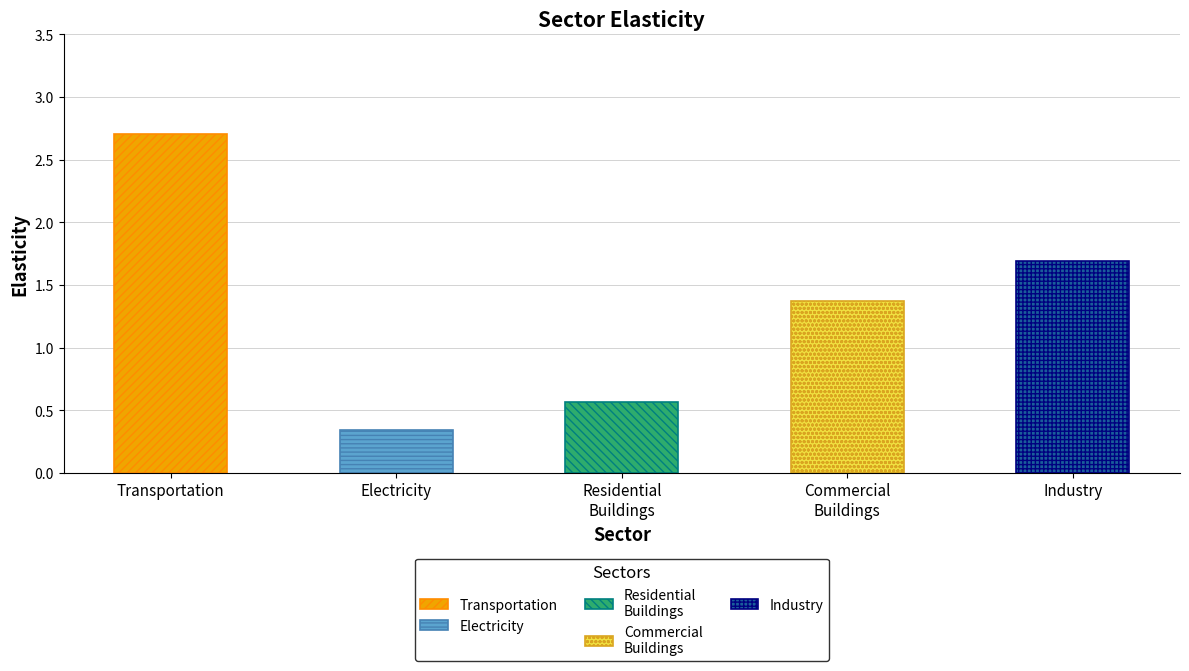

What is the change in value from commercial buildings sector to industry sector?

+0.3